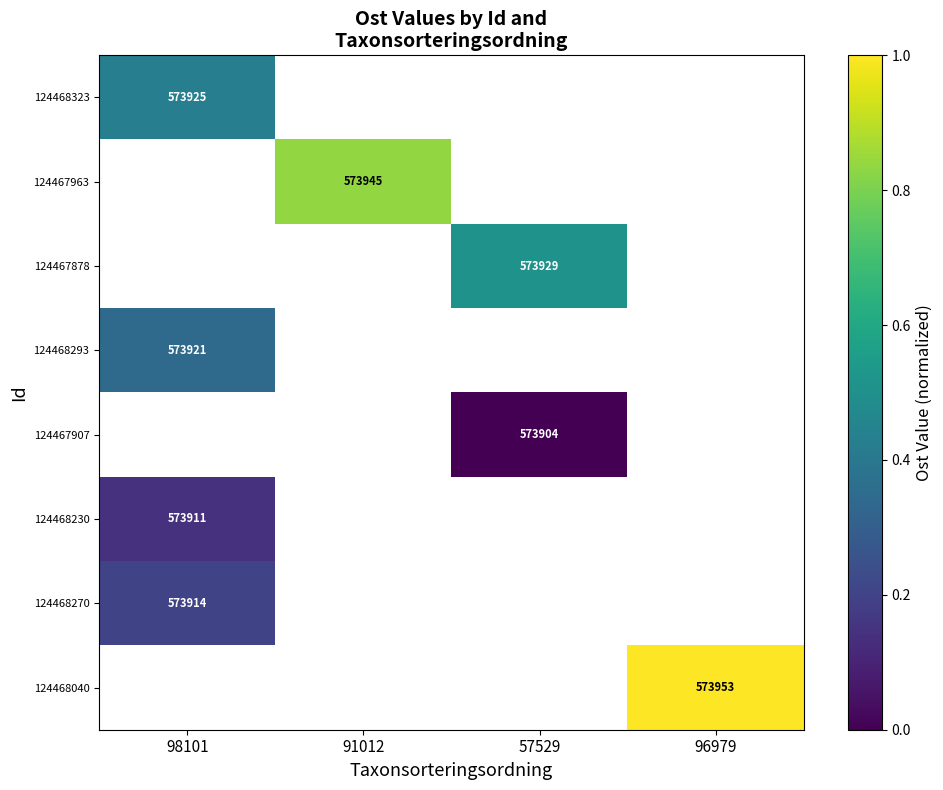

The 124468230 series shows 0.2 at 98101. True or false?

False